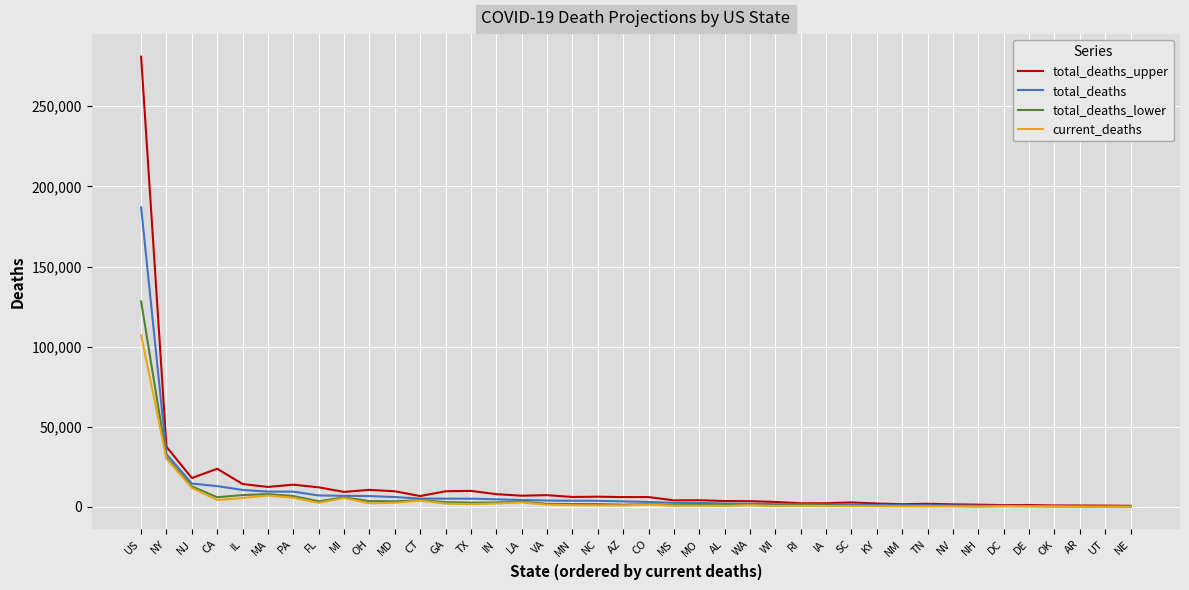

What is the total value across all series at US?

703324